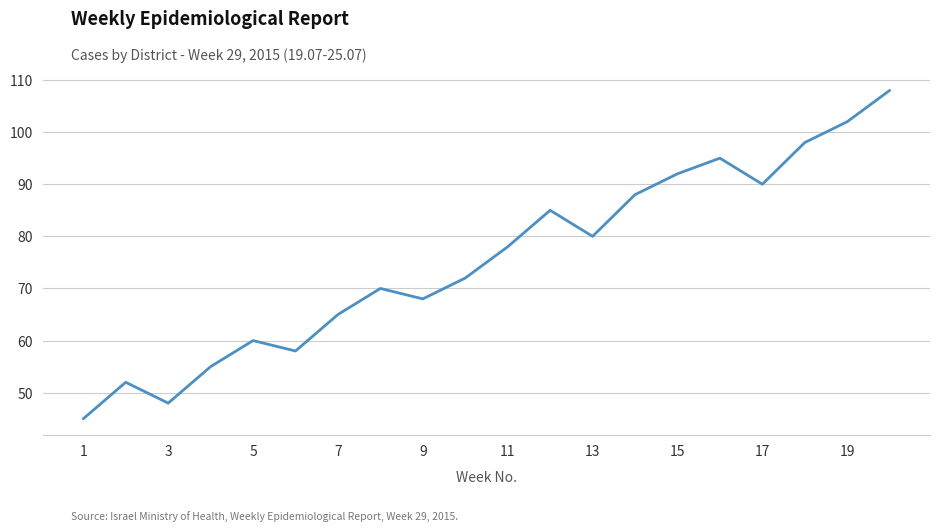

What is the difference between the maximum and minimum values?

63